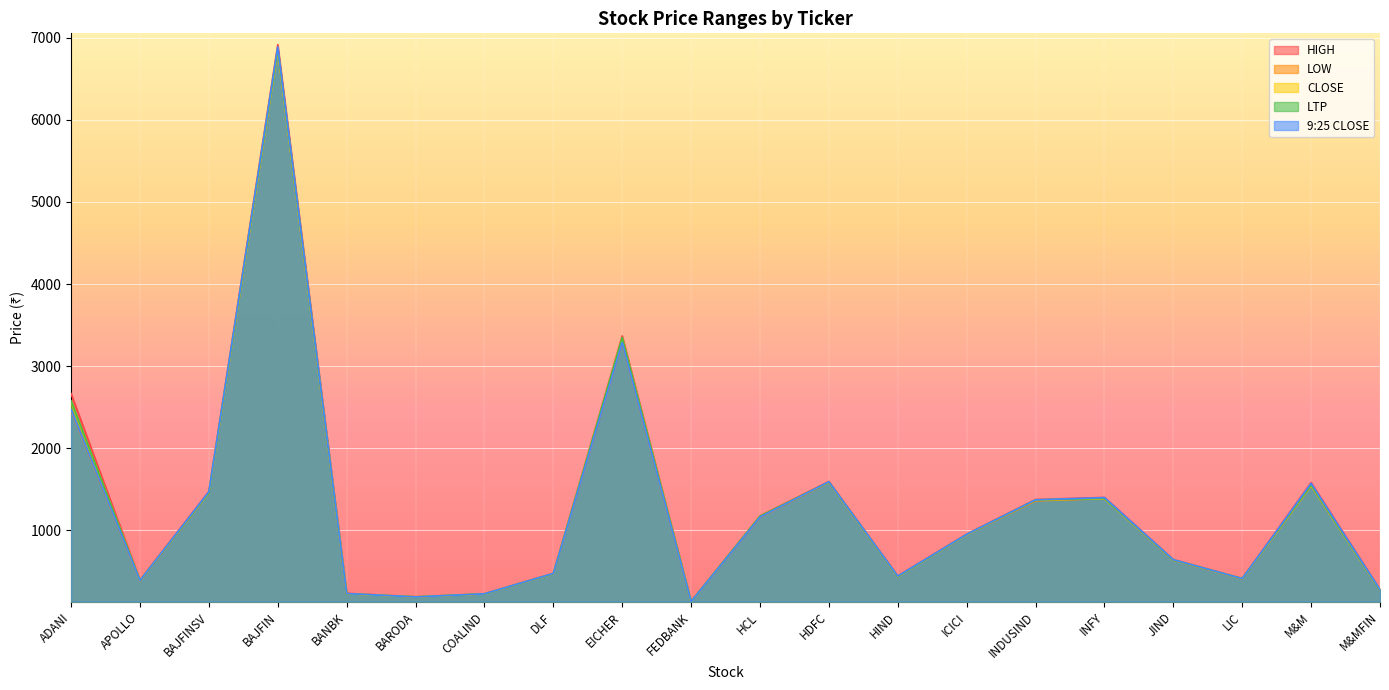

Where is 9:25 CLOSE nearest to the value 3512?

EICHER